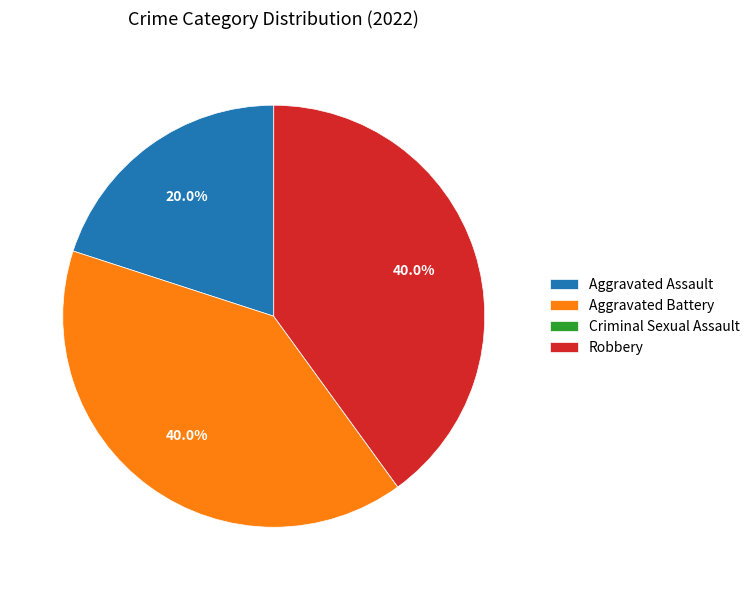

Does any single category account for the majority?

No